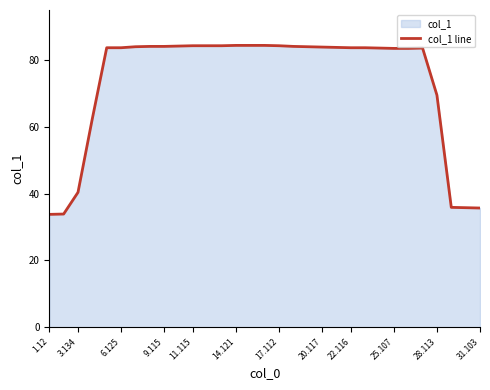

Is it true that the value at 20.117 is 28.5?

False